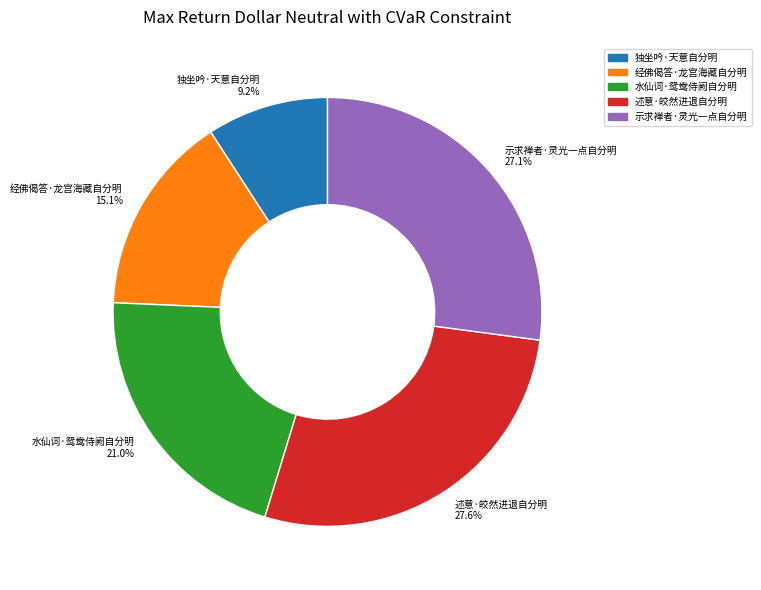

How many segments does this pie chart have?

5